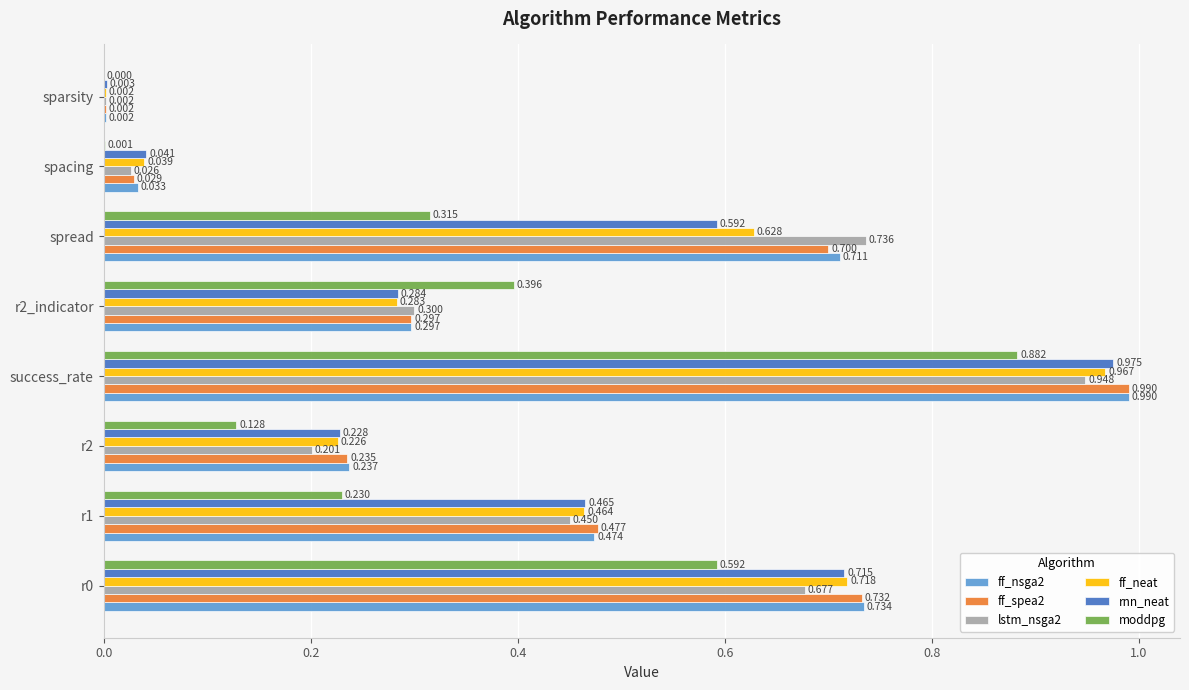

Is the value of ff_neat at r2_indicator greater than the value of ff_spea2 at success_rate?

No